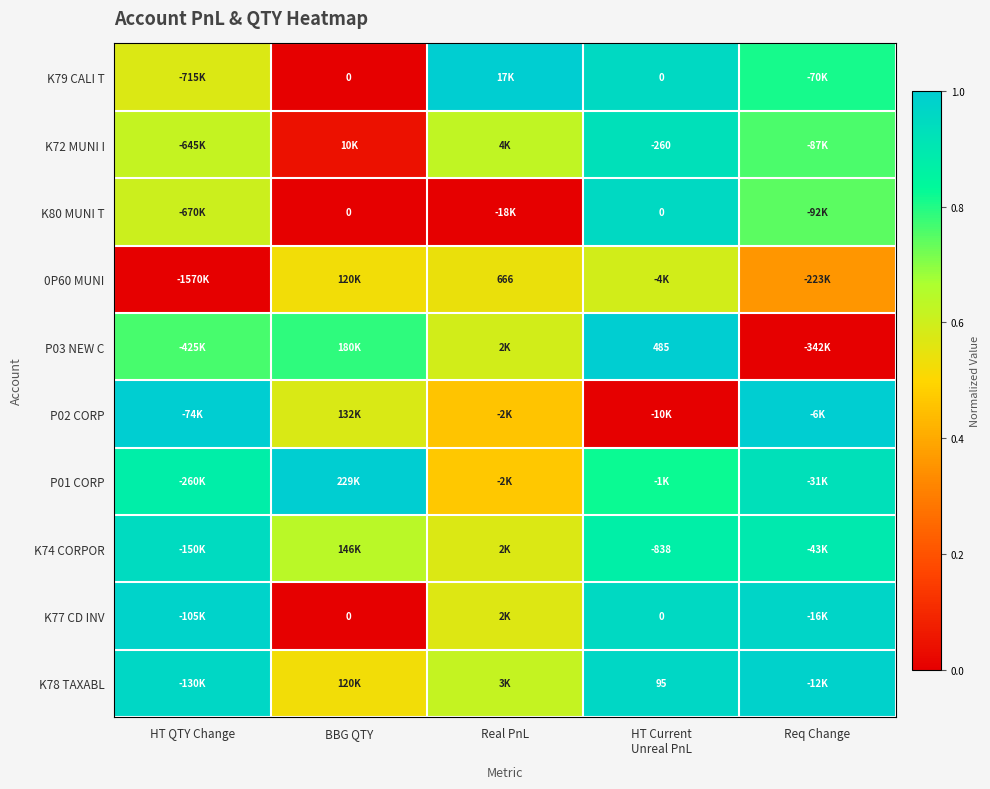

The value of P01 CORP at Req Change is 0.9. True or false?

True